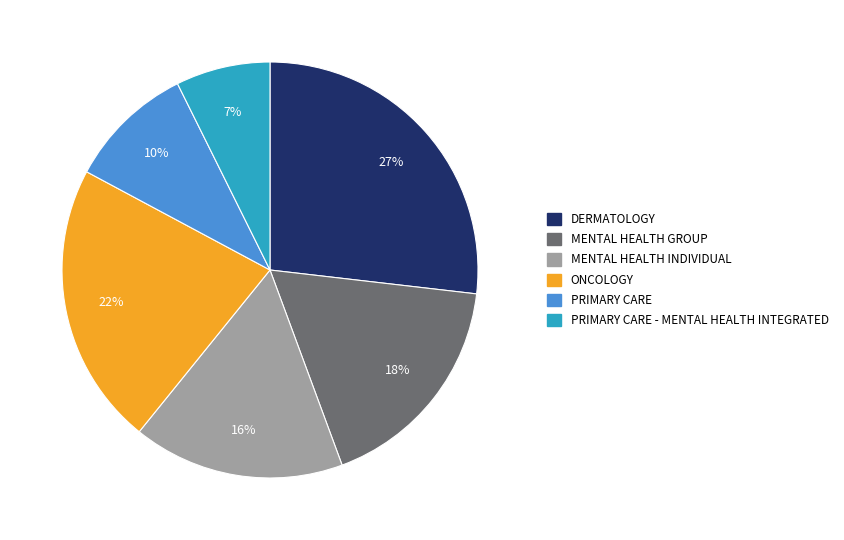

Is there a majority slice in this chart?

No